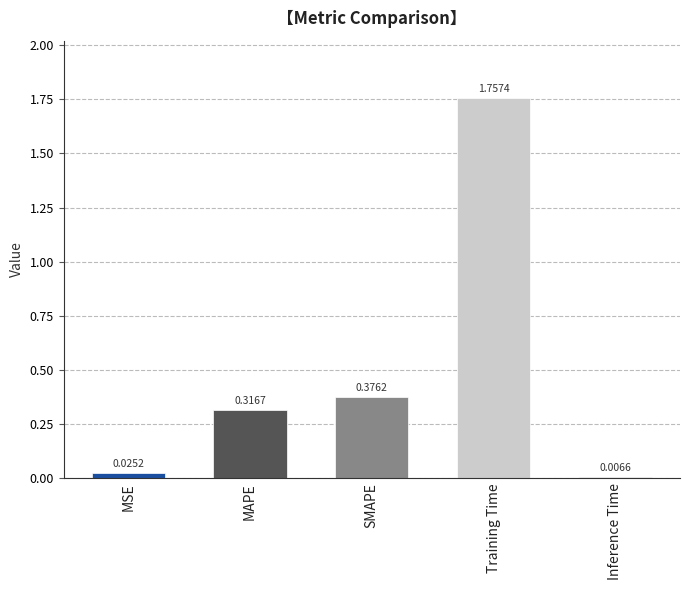

What is the label of the 3rd bar from the left?

SMAPE